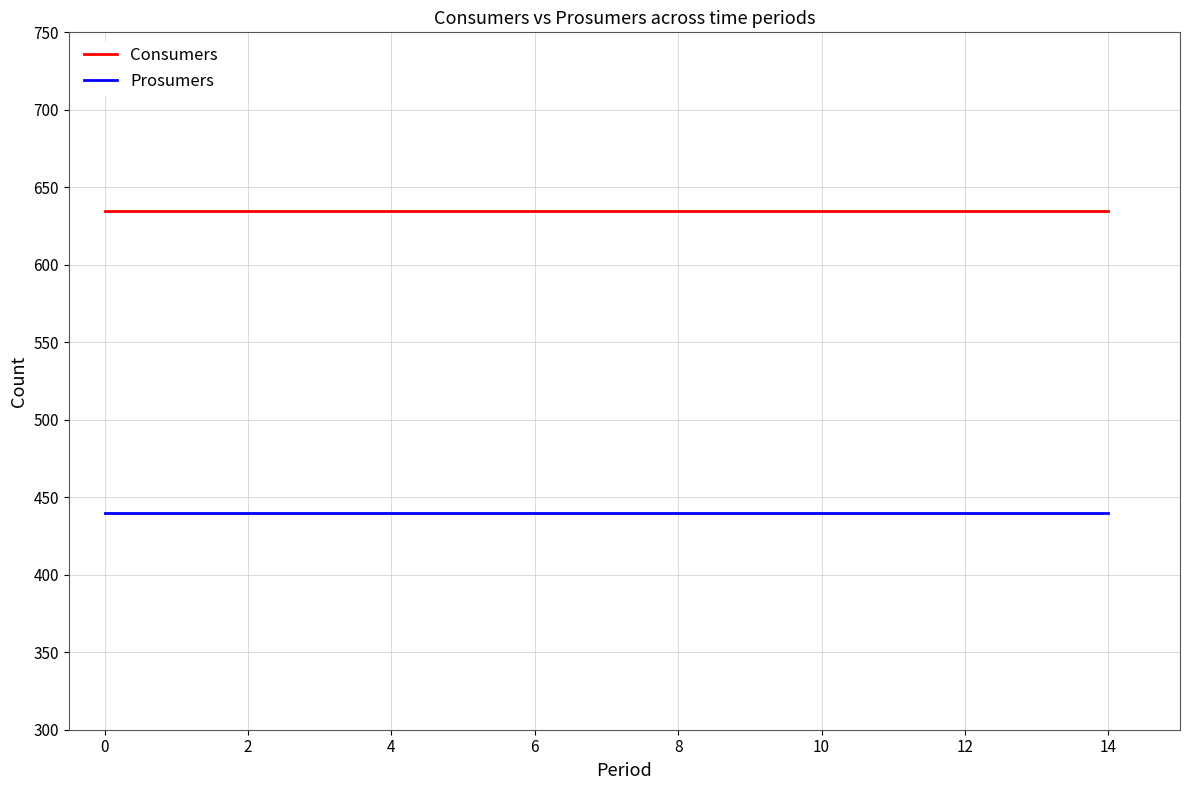

List the series in order of their overall mean, highest first.

Consumers, Prosumers